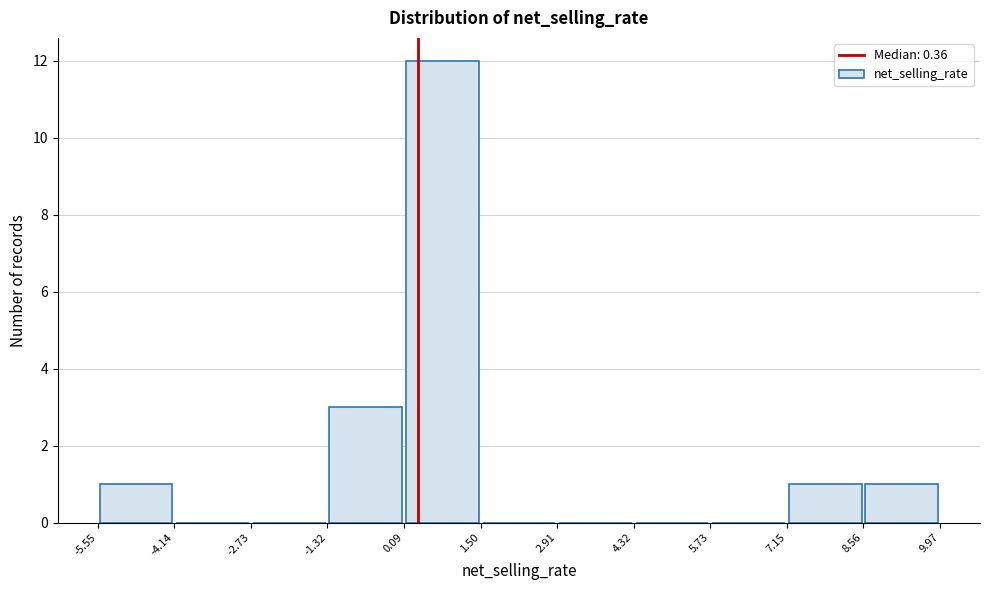

Over which range of the x-axis is the bar tallest?

0.09 to 1.50